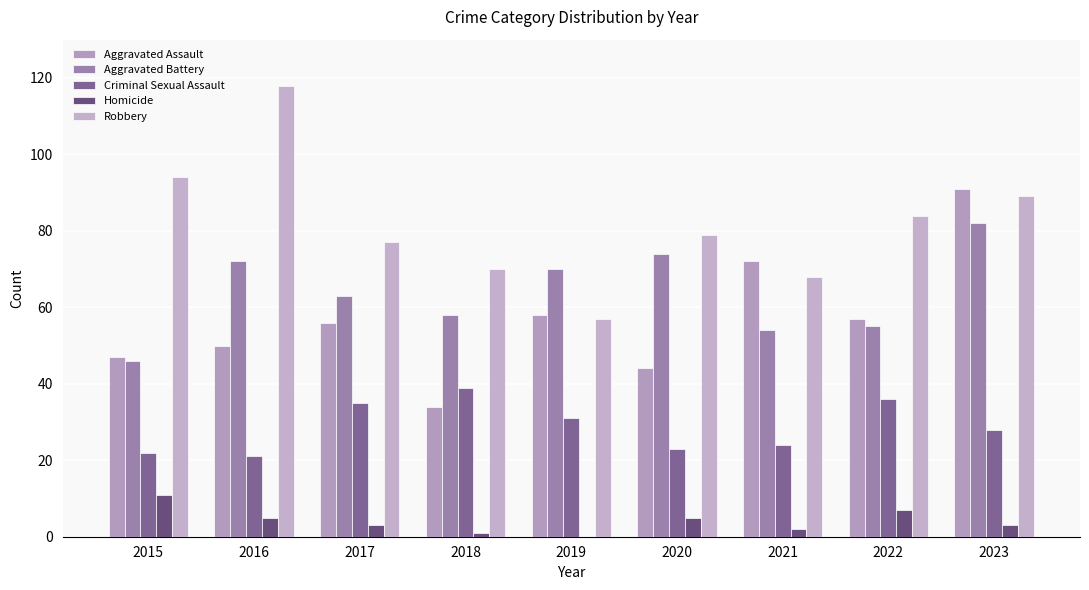

Are the bars horizontal?

No